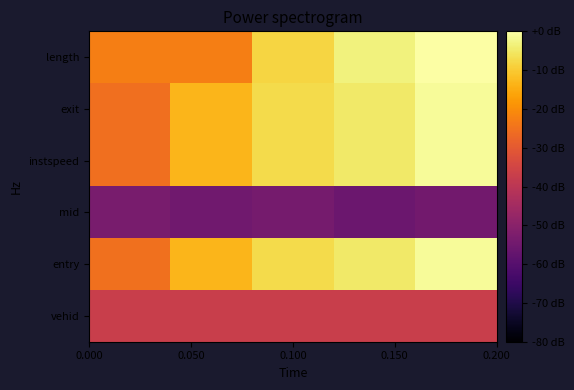

Reading left to right, what are all the values shown in this chart?

length: -22.8	-22.6	-8.3	-3.1	0.0
exit: -25.4	-13.4	-7.3	-4.8	-1.0
instspeed: -25.3	-13.4	-7.3	-4.8	-1.0
mid: -53.1	-54.8	-53.8	-55.8	-54.5
entry: -25.2	-13.4	-7.3	-4.8	-1.0
vehid: -37.0	-37.0	-37.0	-37.0	-37.0